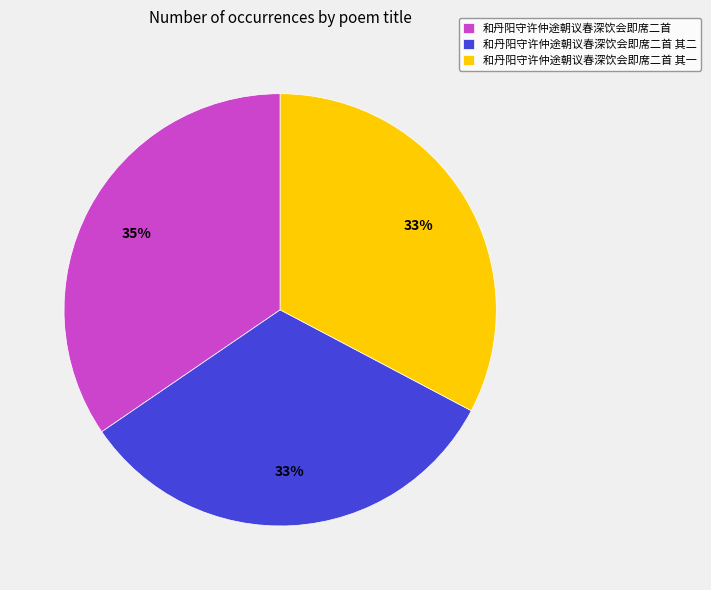

Combined, do 和丹阳守许仲途朝议春深饮会即席二首 and 和丹阳守许仲途朝议春深饮会即席二首 其一 account for over 50%?

Yes